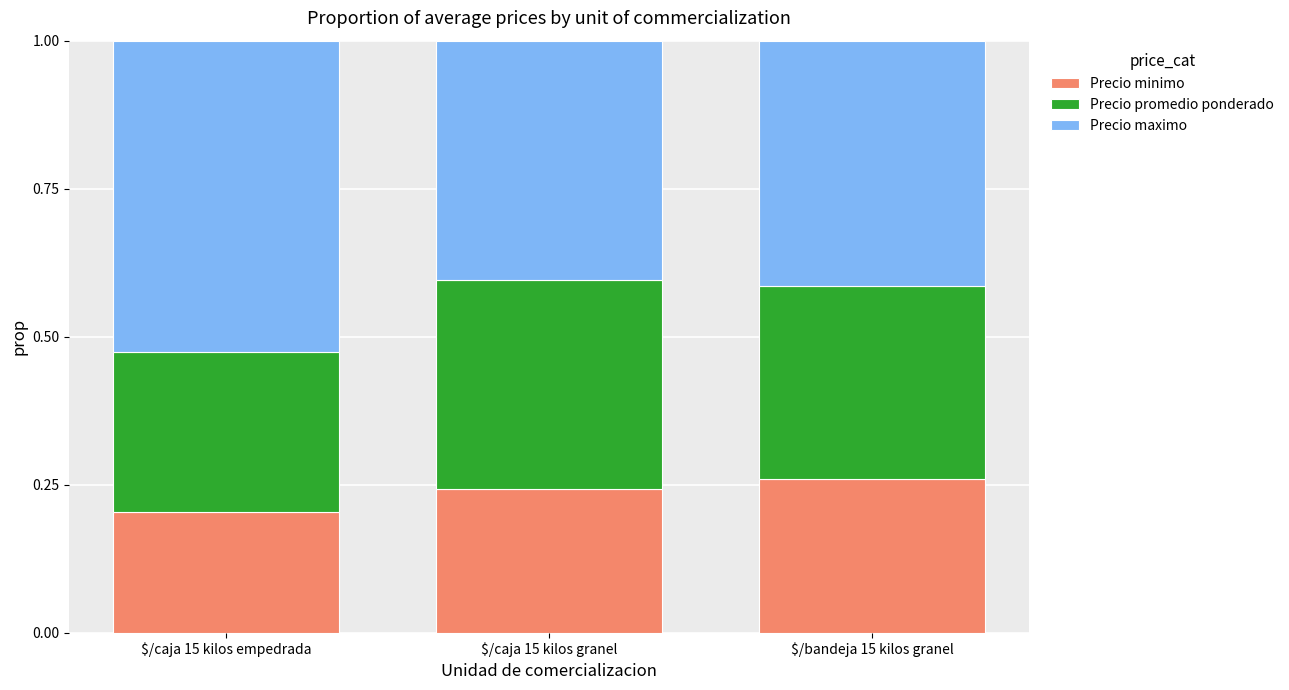

How many bars are there in total?

3